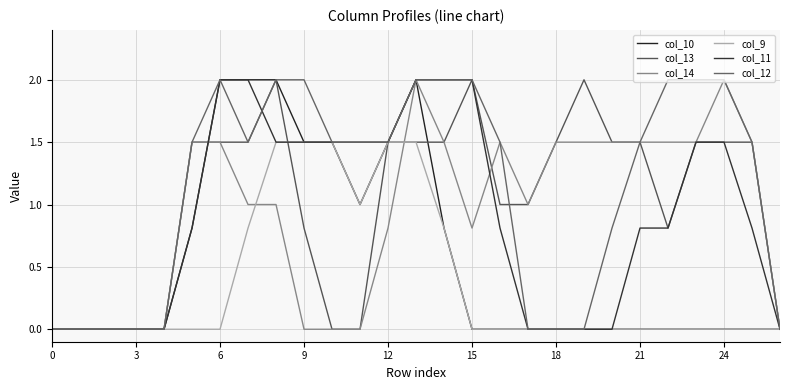

What is the highest value of the col_12 series?

2.0